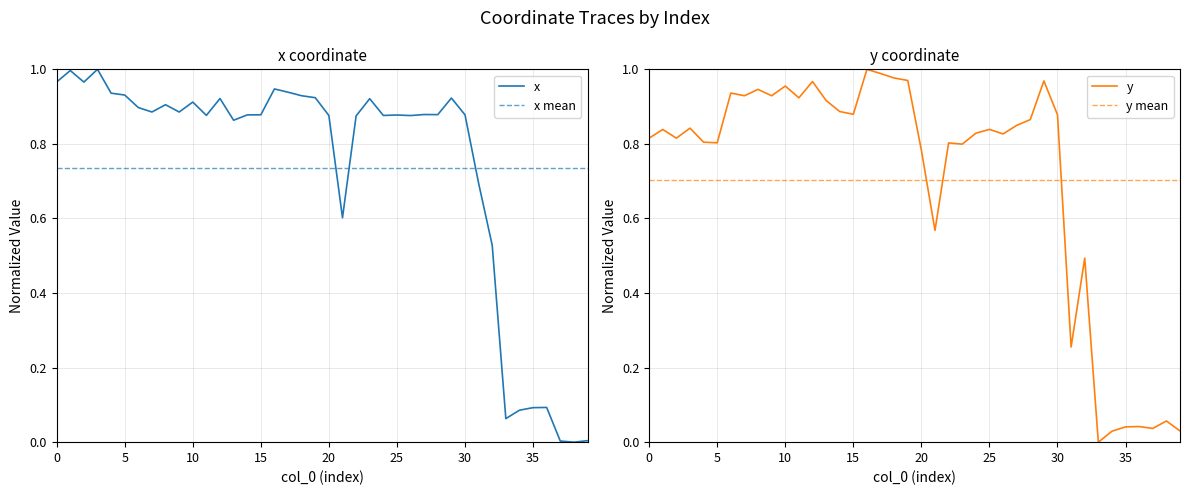

Is the value of y at 28 greater than the value of x at 23?

No